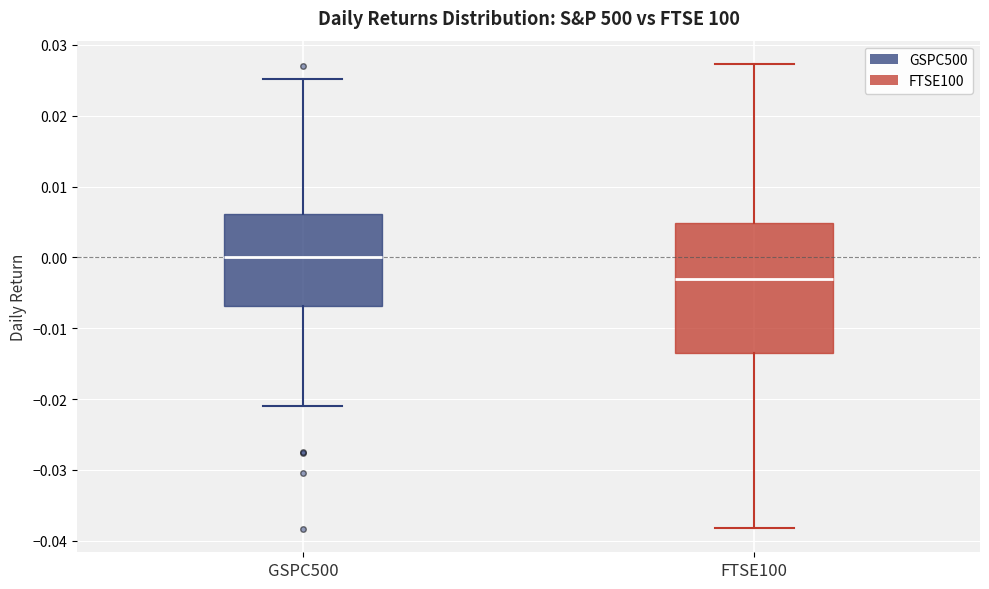

Which box has the lowest median line?

FTSE100